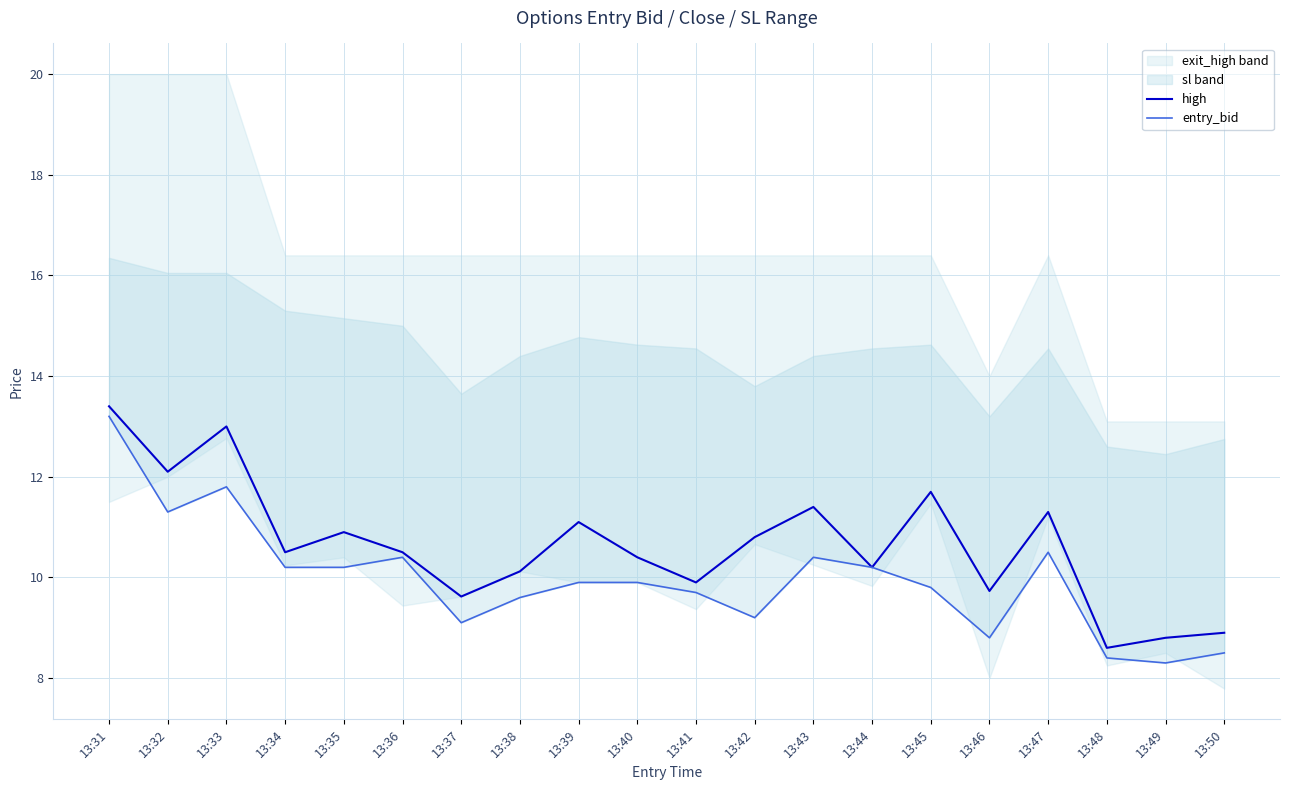

What is the sum of the entry_bid values at 13:32 and 13:45?

21.1